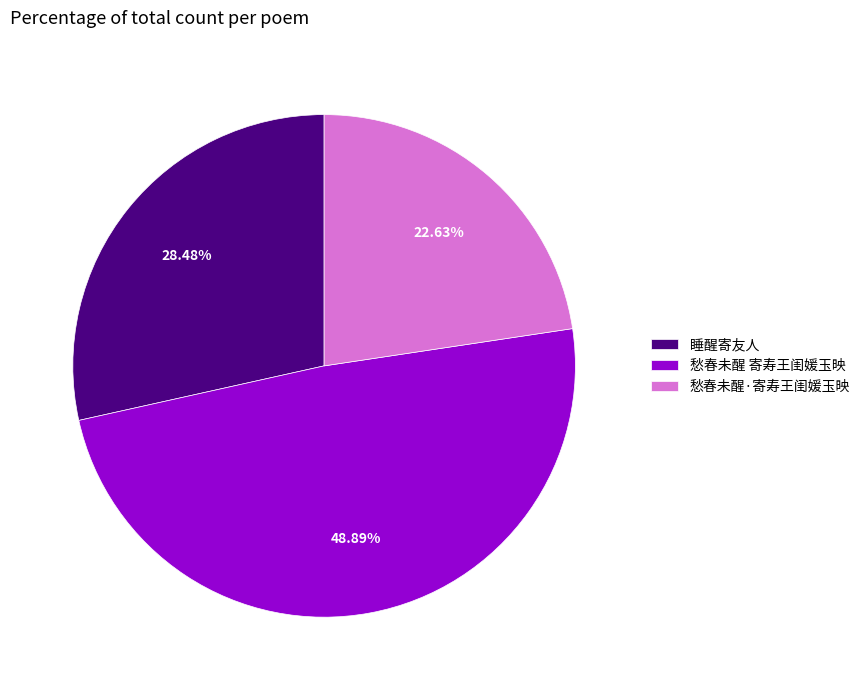

Rank the categories by value from lowest to highest.

愁春未醒·寄寿王闺媛玉映, 睡醒寄友人, 愁春未醒 寄寿王闺媛玉映